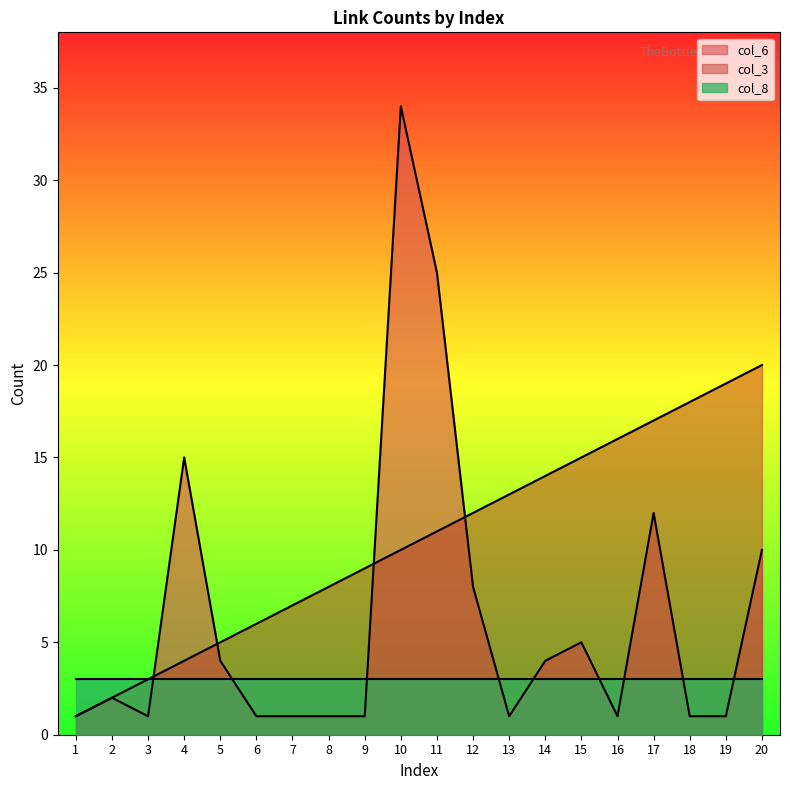

True or false: col_3 has a value of 8 at 5.

False